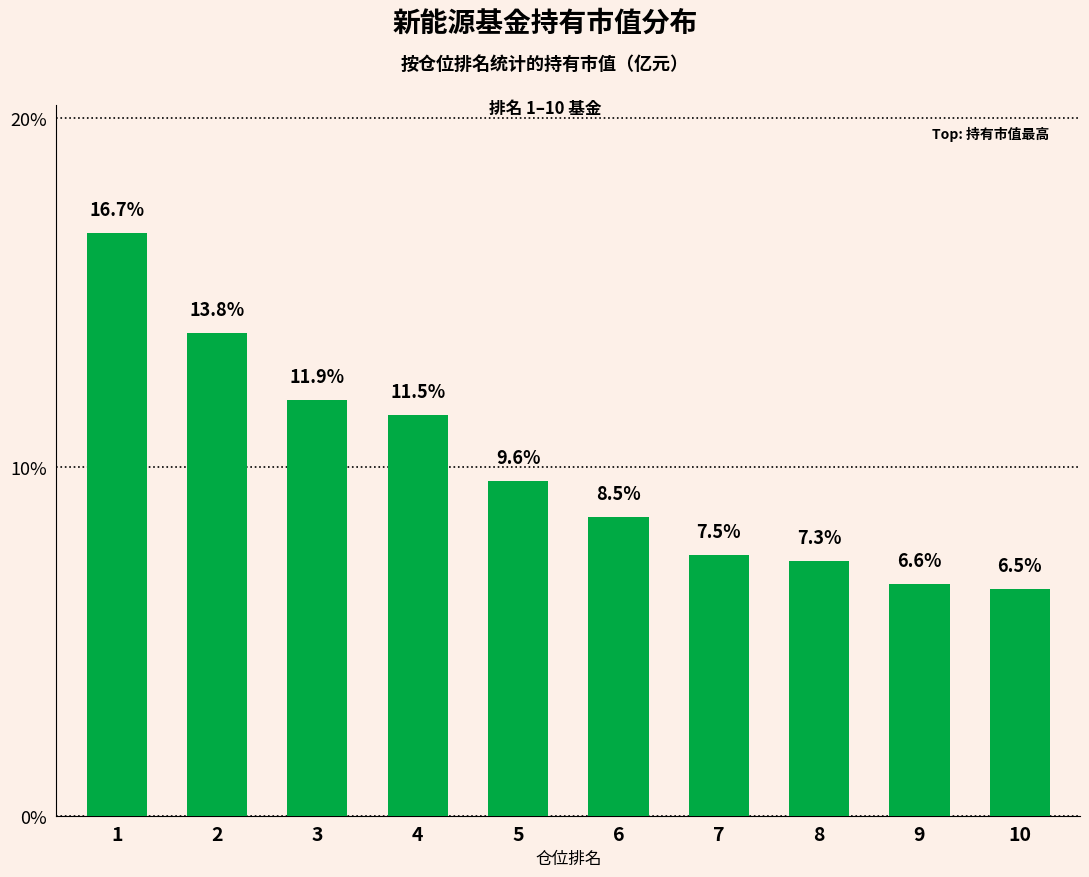

What is the sum of all values?

100.0